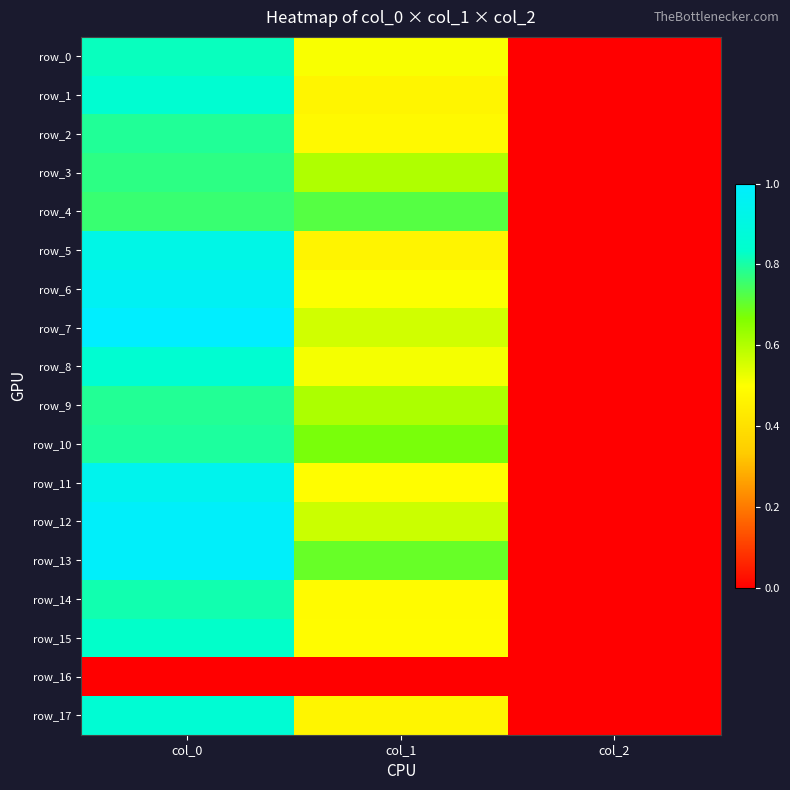

What is the total value across all series at col_1?

9.3